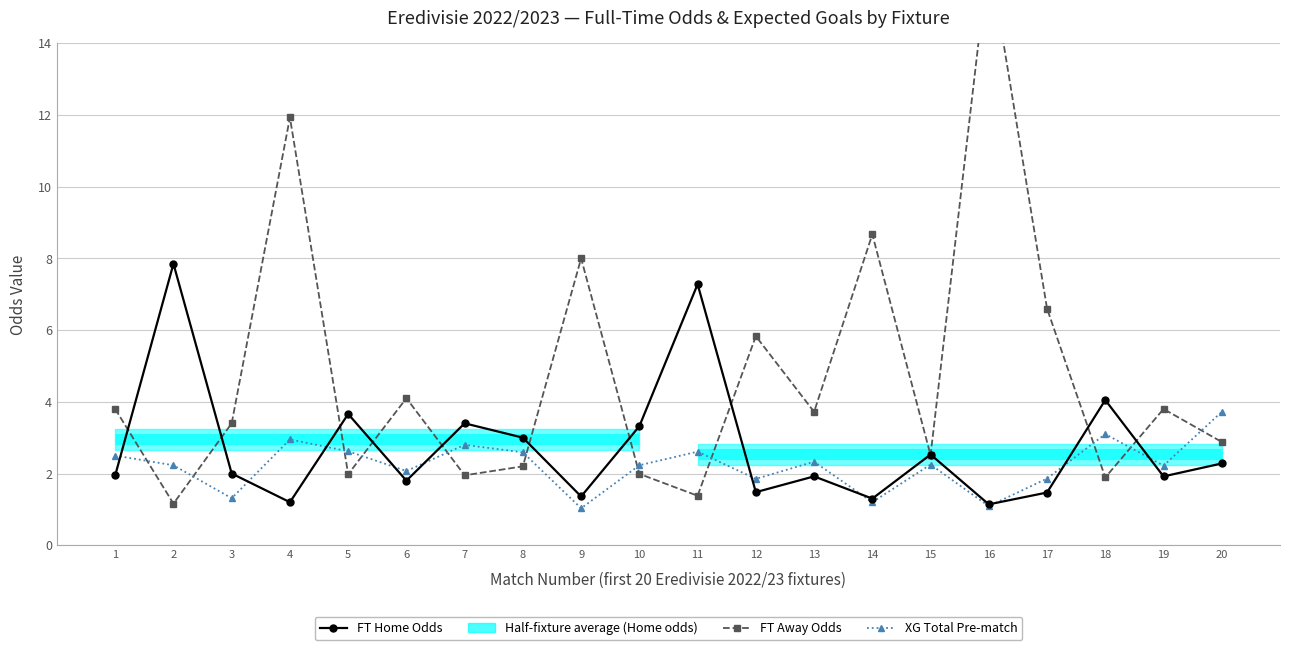

How many times do FT_Odds_A and FT_Odds_H cross each other?

12